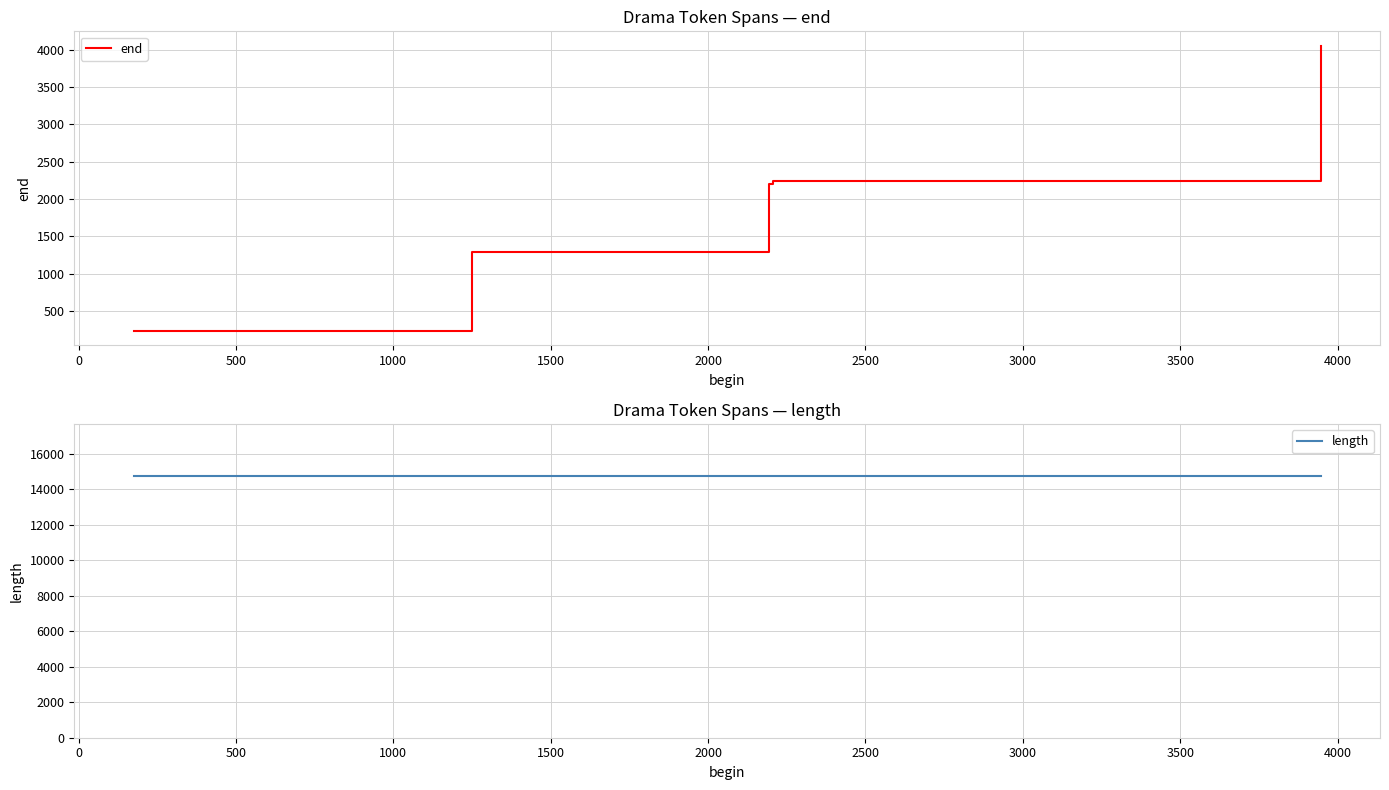

What is the lowest value of the end series?

231